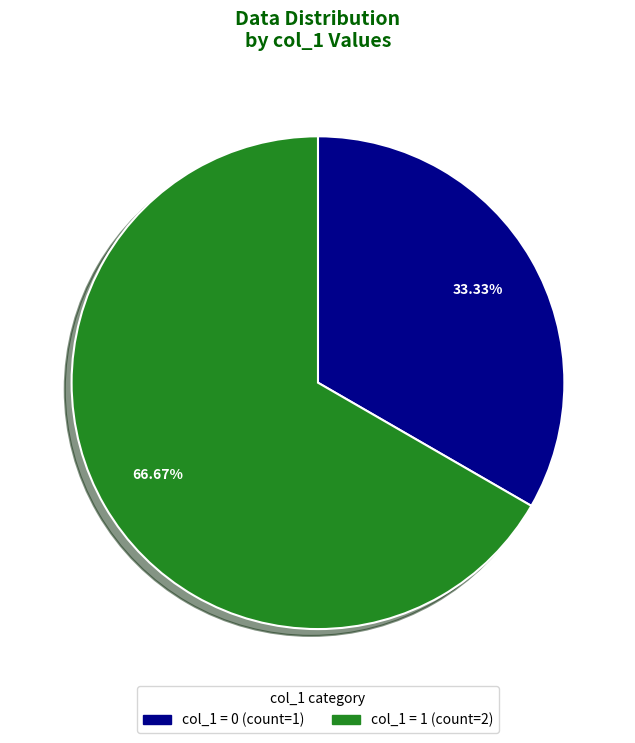

How many slices are in this pie chart?

2